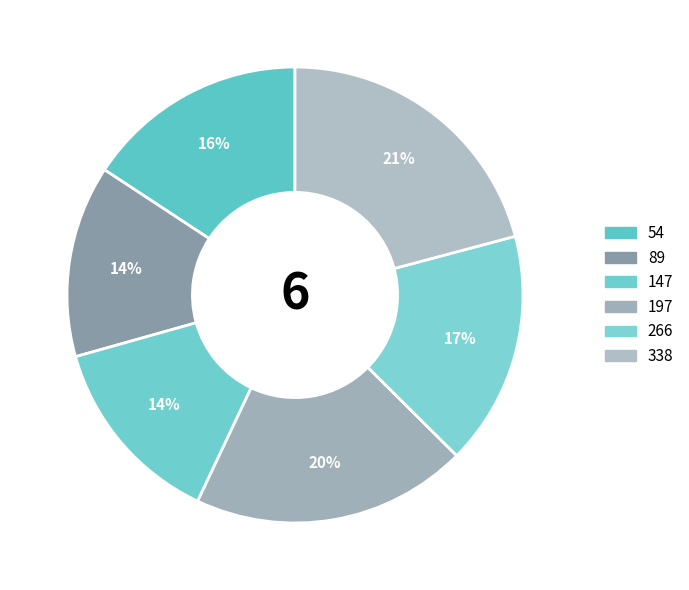

Does 338 account for over 50% of the chart?

No